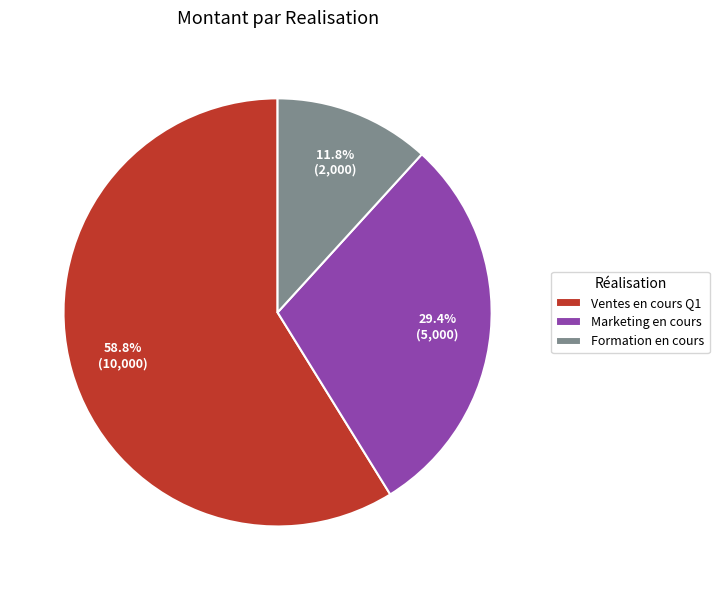

What is the ratio of the value at Marketing en cours to the value at Formation en cours?

2.5